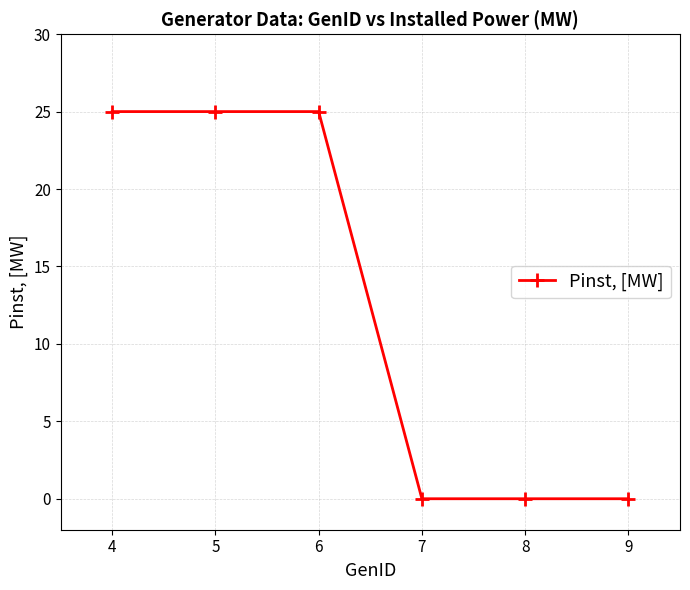

Reading left to right, transcribe all the data shown in this chart.

25	25	25	0	0	0